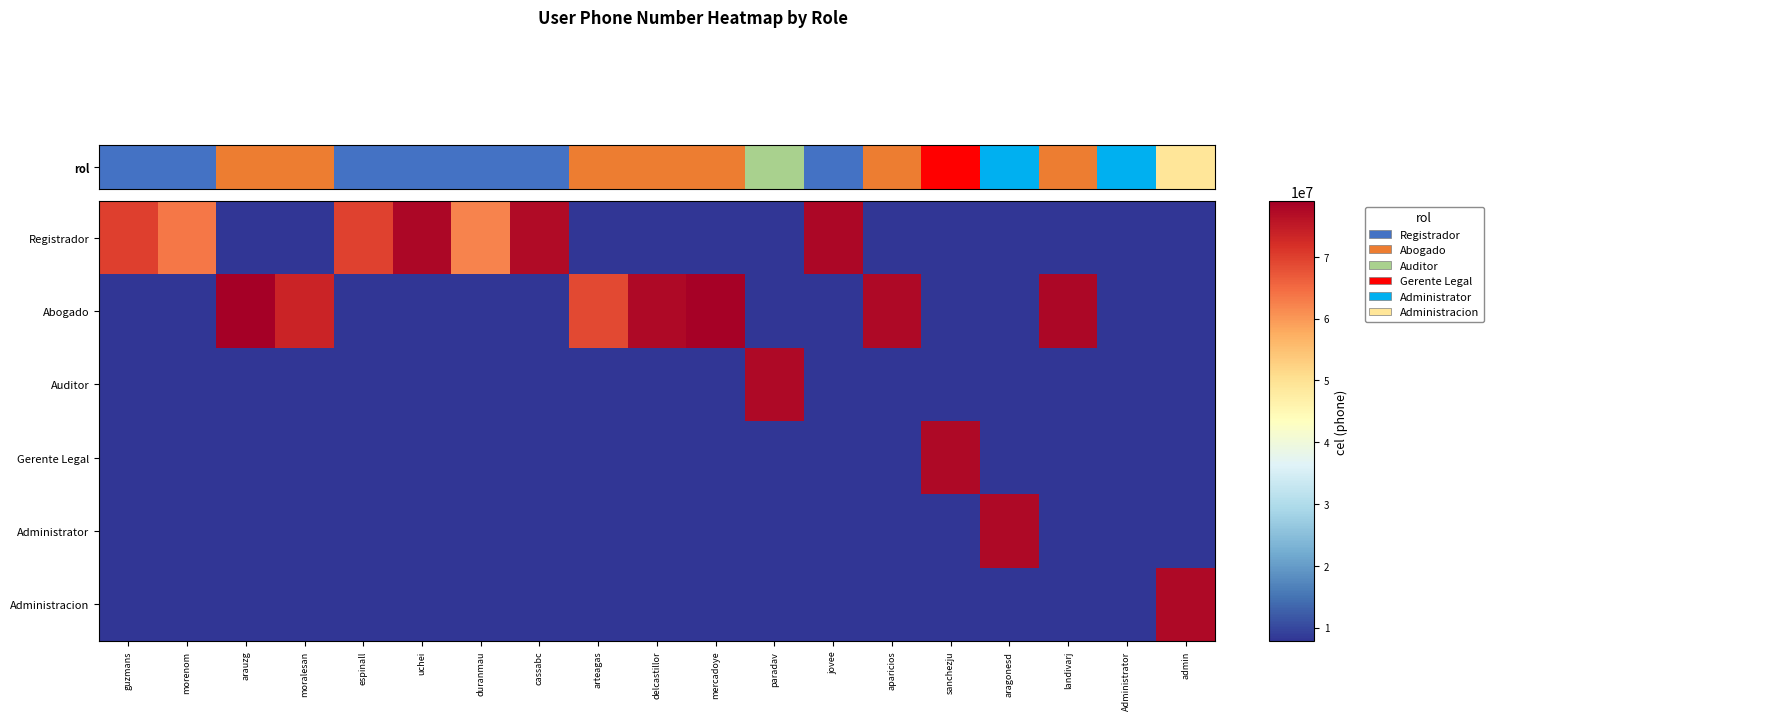

Between duranmau and admin, which is larger?

duranmau